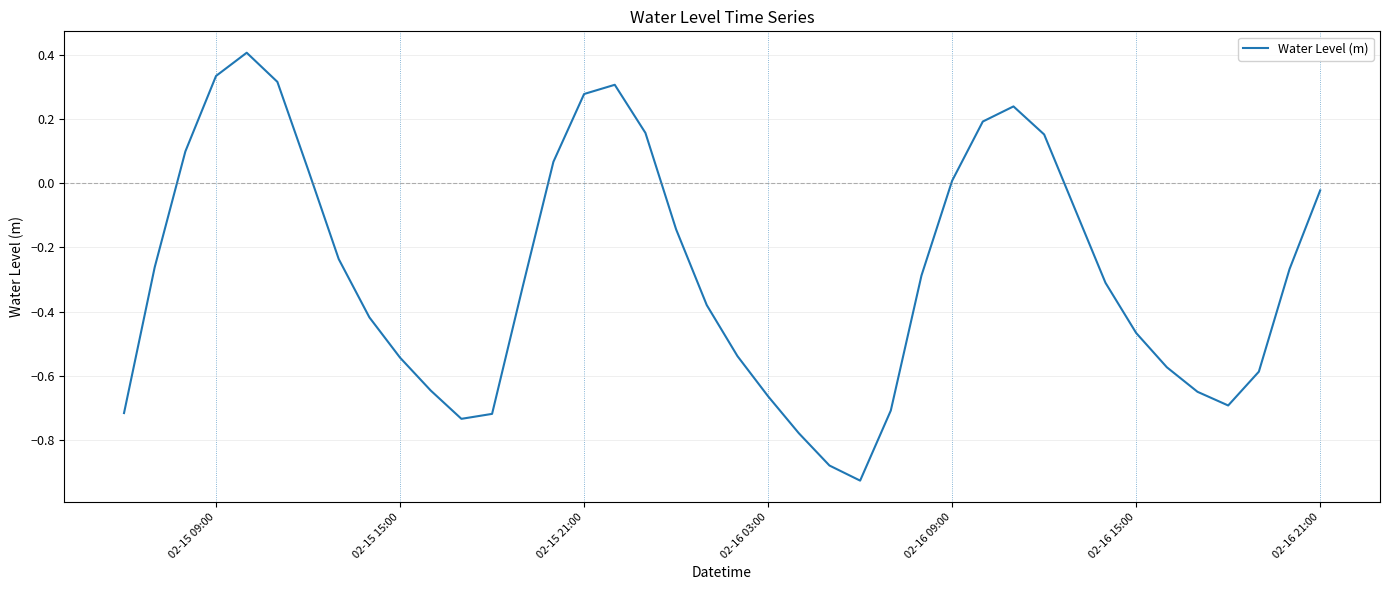

What is the greatest value displayed?

0.4